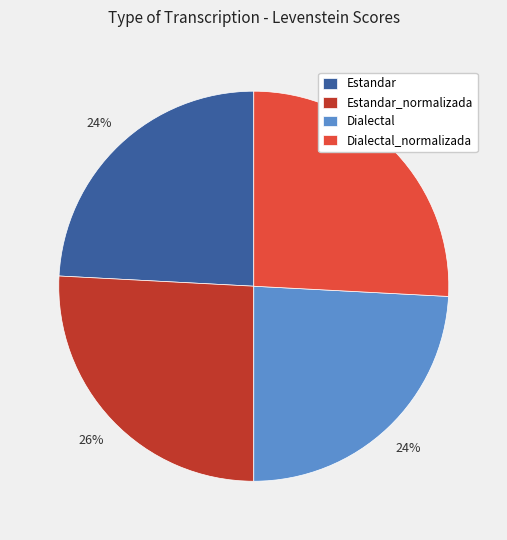

To the nearest percent, what is the average slice percentage?

25%